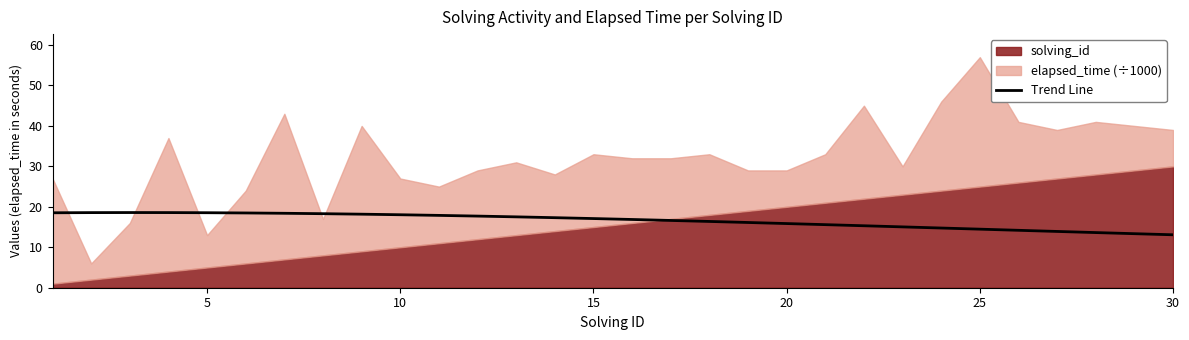

What is the lowest value of the Trend Line series?

13.1